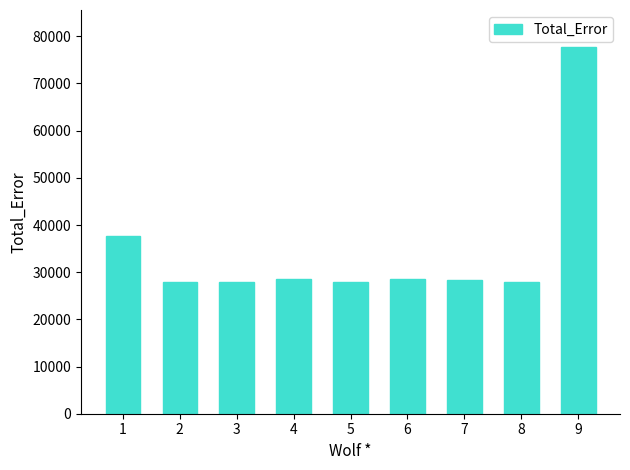

How many values are below 28298?

4